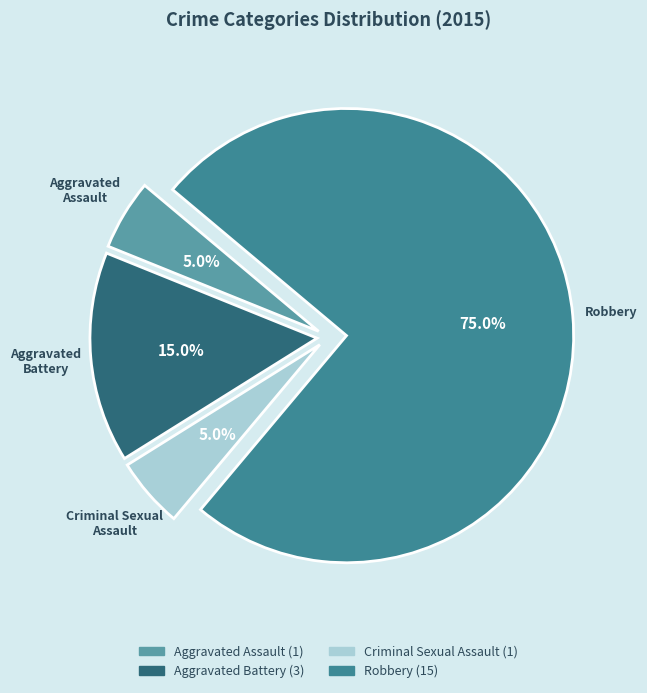

Does Aggravated Battery account for over 50% of the chart?

No